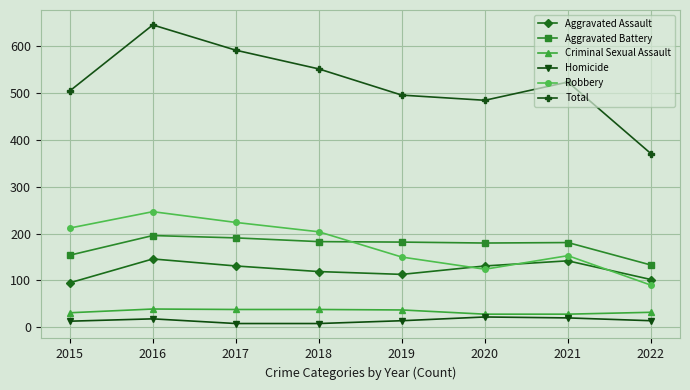

What is the sum of all Total values?

4171